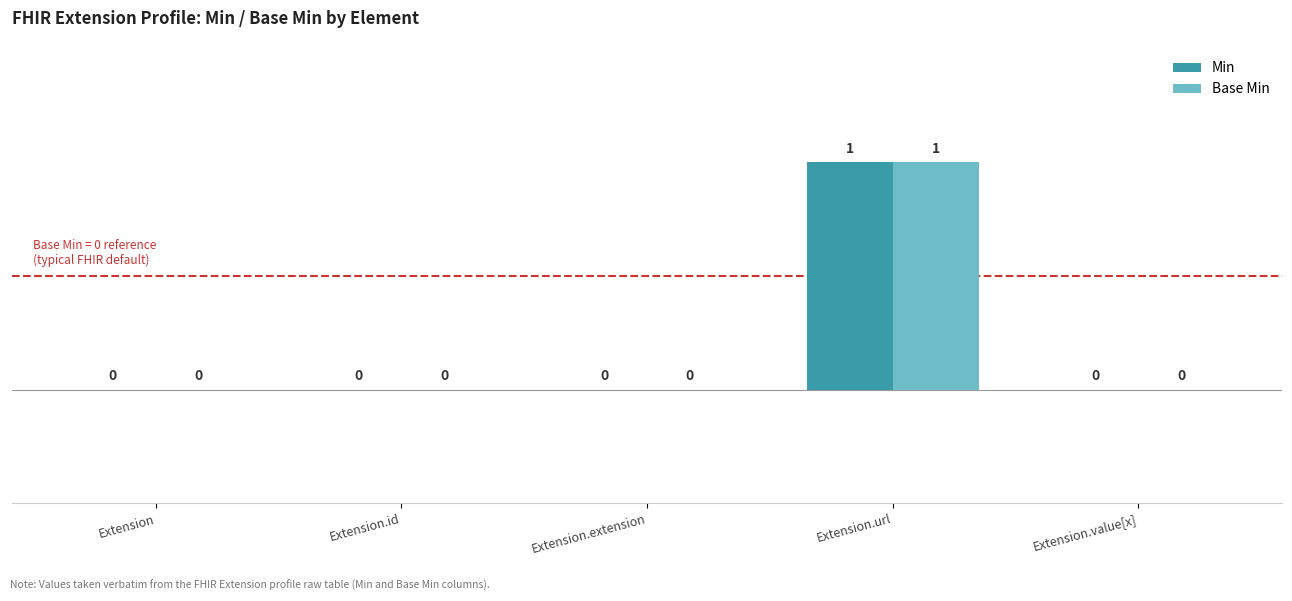

Is the value of Base Min at Extension.url greater than the value of Min at Extension.value[x]?

Yes